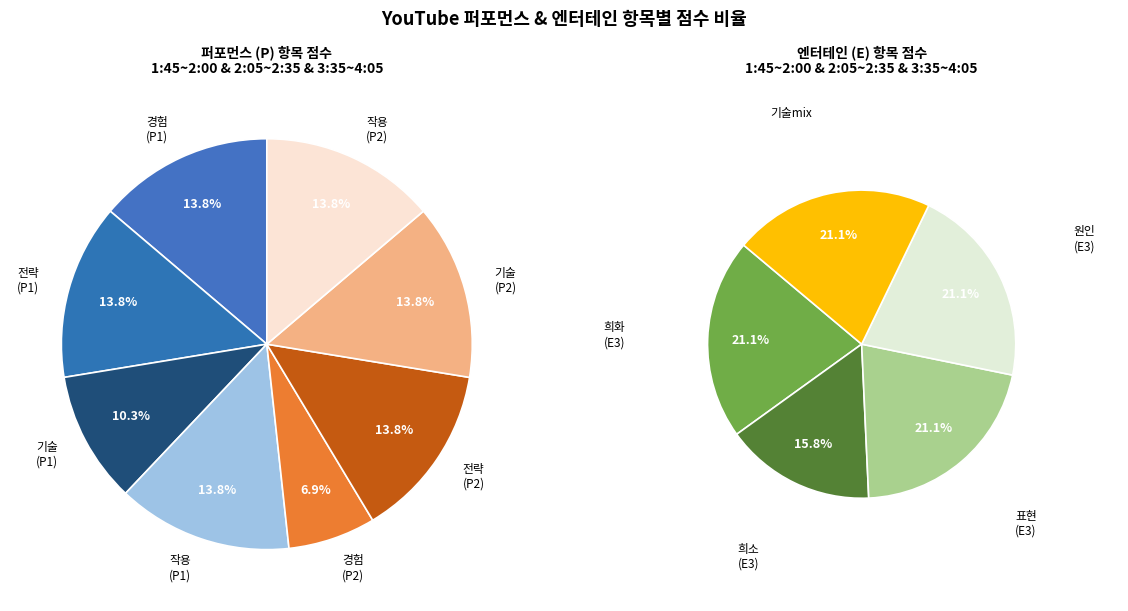

Rank the categories by value from lowest to highest.

경험(2:05), 기술(1:45), 희소(3:35), 경험(1:45), 전략(1:45), 작용(1:45), 전략(2:05), 기술(2:05), 작용(2:05), 희화(3:35), 표현(3:35), 원인(3:35), 기술(3:35)